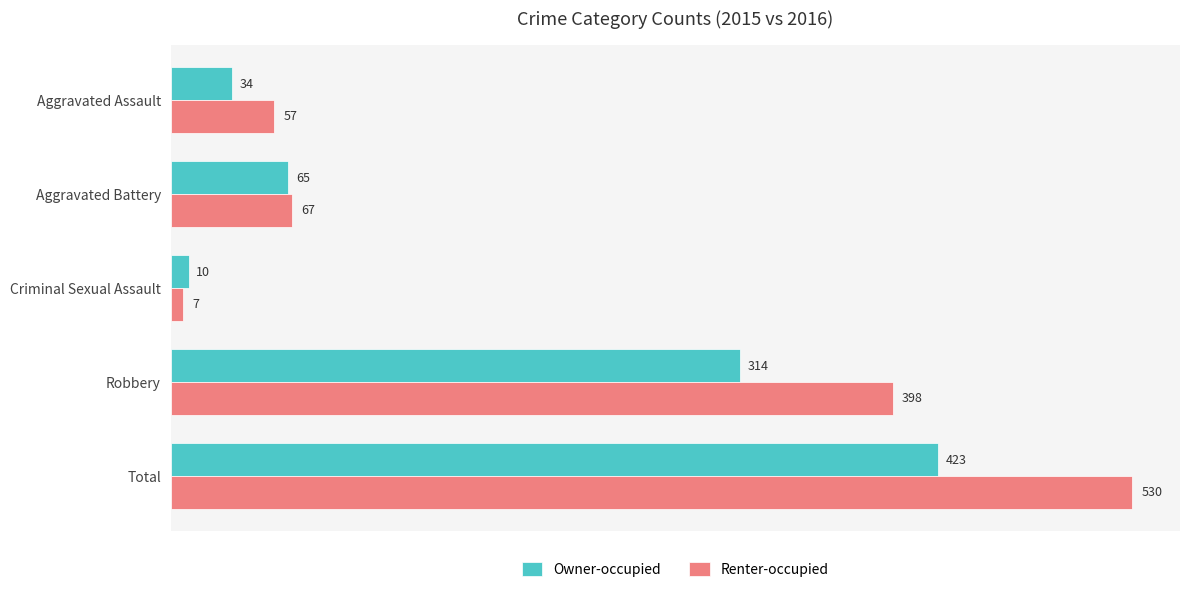

What is the difference between the Owner-occupied values at Aggravated Battery and Robbery?

249